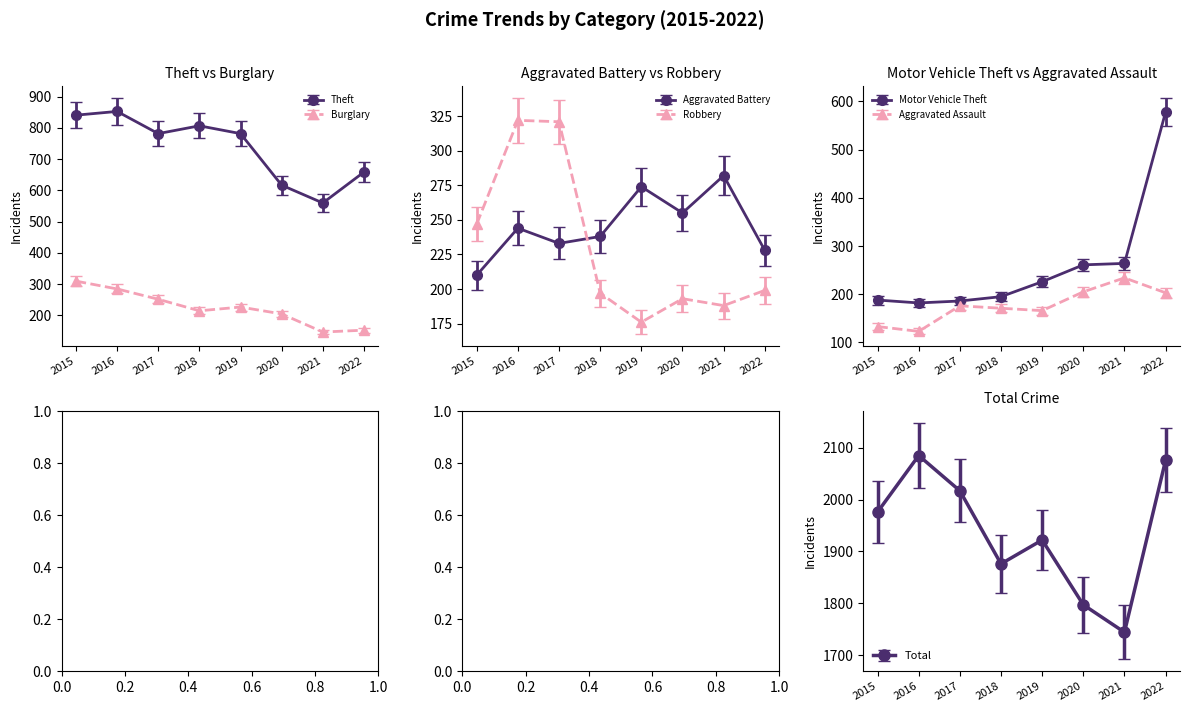

What is the greatest value displayed?

853.0